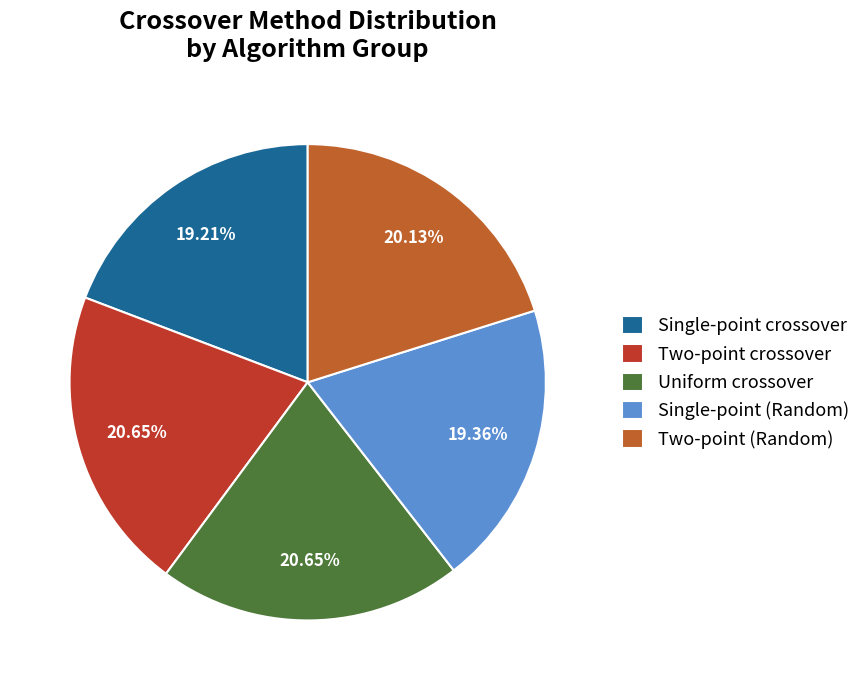

Is there a majority slice in this chart?

No